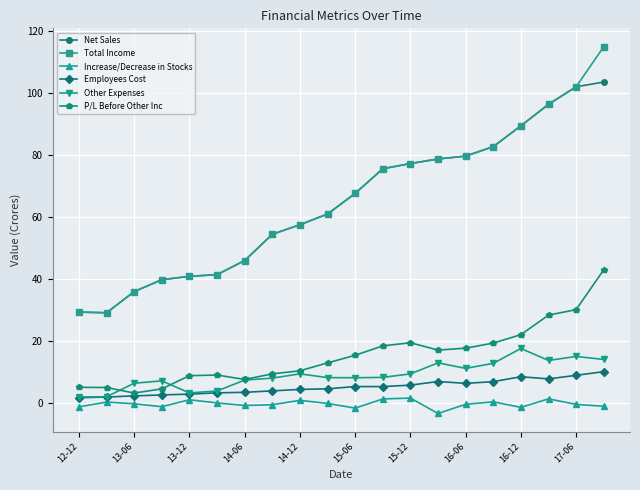

Which series has the widest spread of values?

Total Income